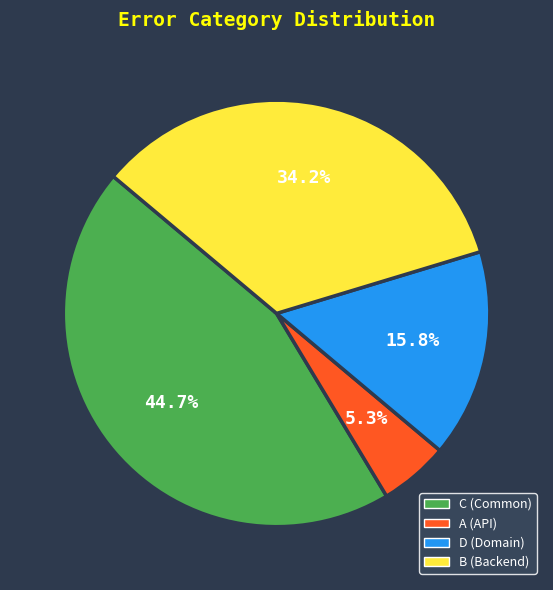

How much of the chart is everything except C?

55.3%